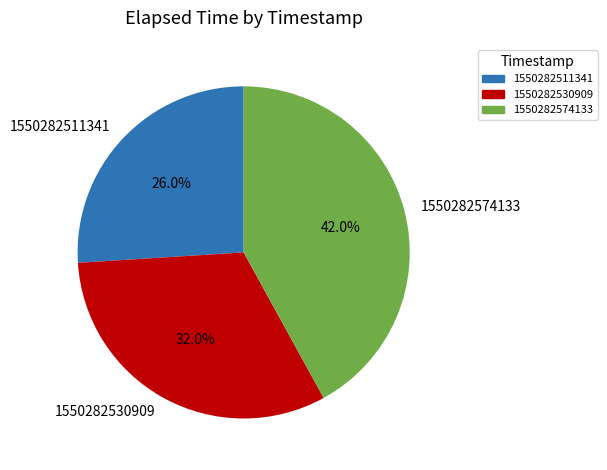

What is the smallest slice in the pie chart?

1550282511341